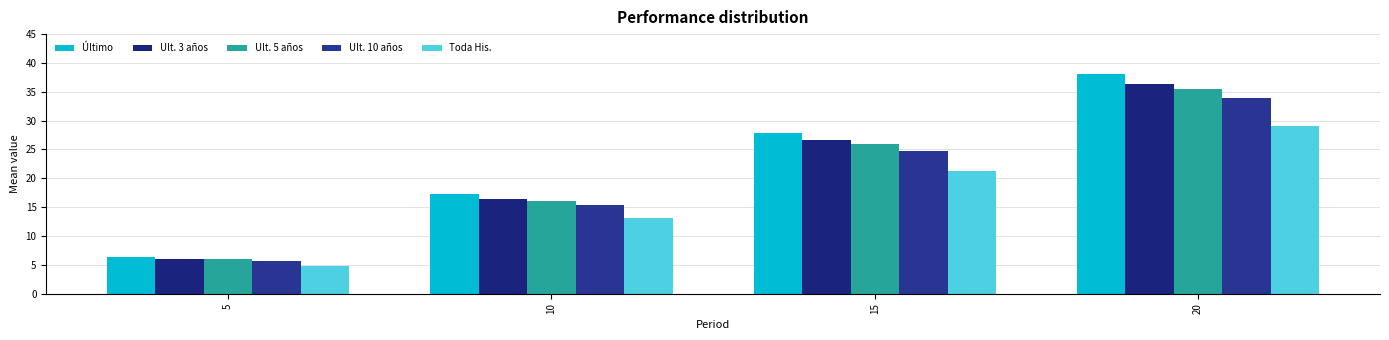

What is the difference between the highest and lowest values at 5?

1.5